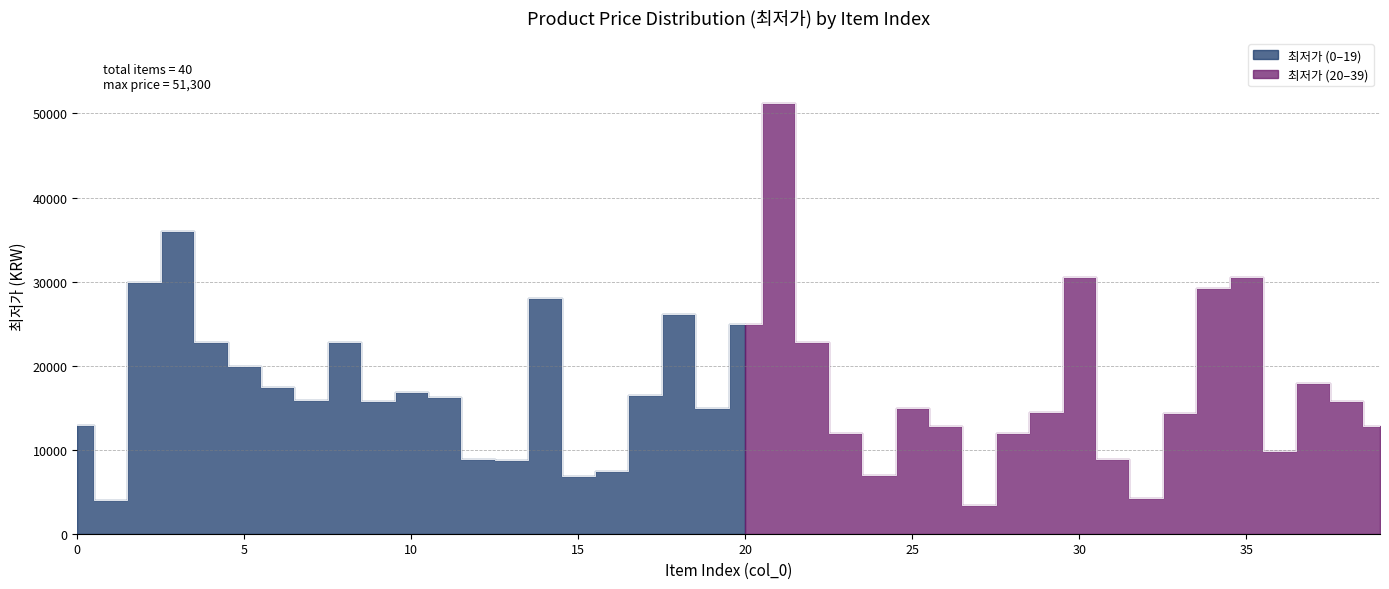

At which label is the value closest to 27355?

14